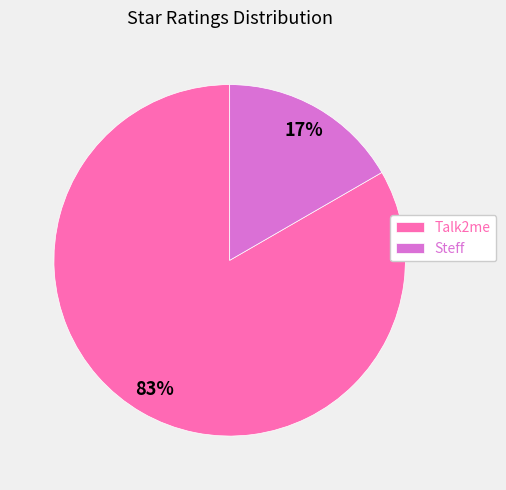

Between Talk2me and Steff, which is larger?

Talk2me